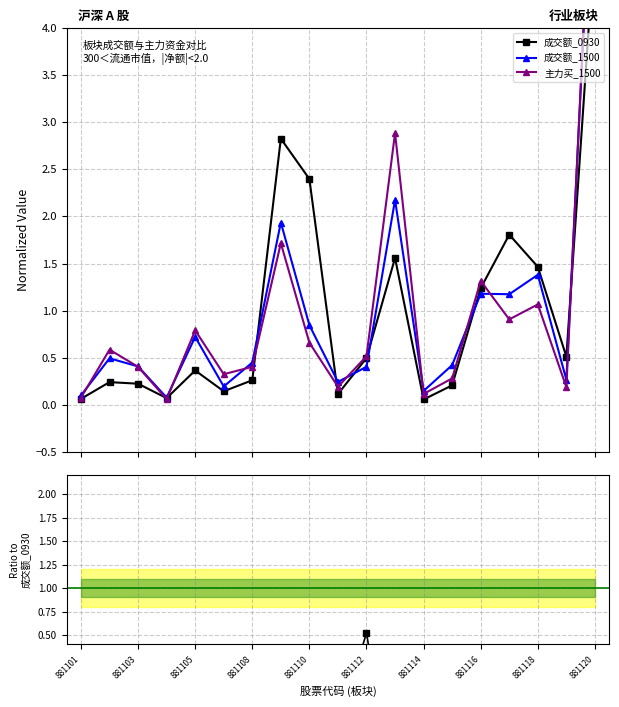

Which series ends up on top after the final intersection of 成交额_1500 and 成交额_0930?

成交额_1500